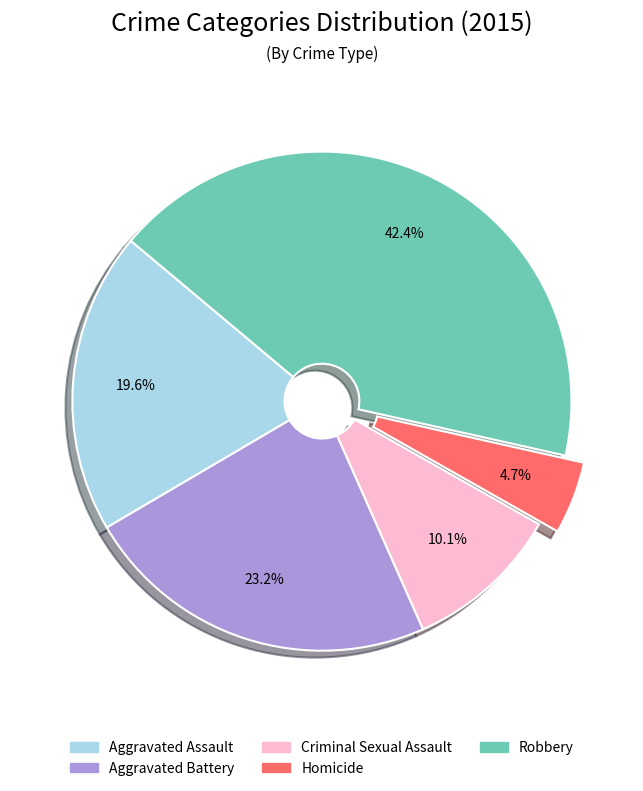

To the nearest percent, what percentage of the pie is Aggravated Assault?

20%